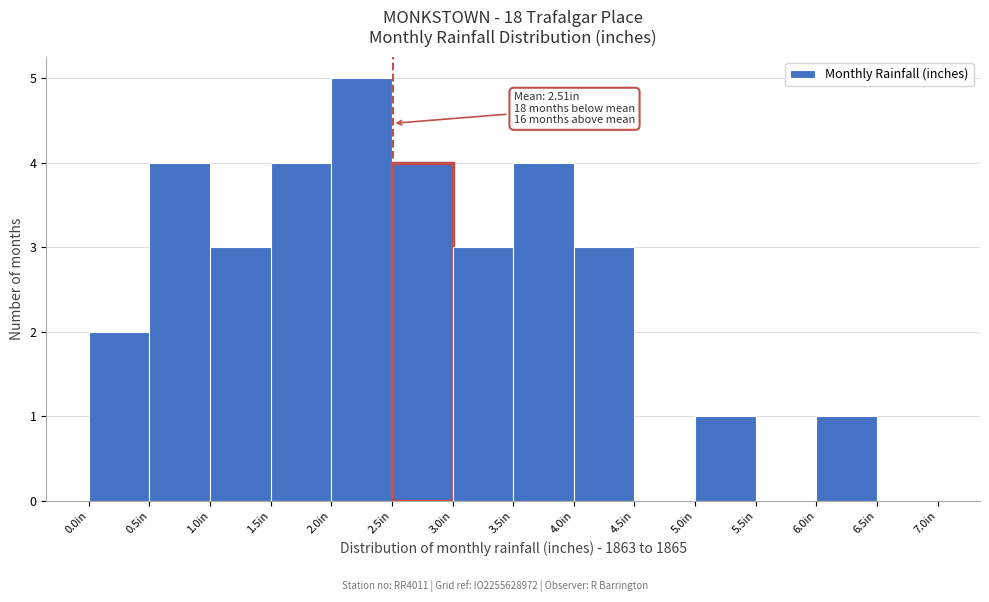

Which range on the x-axis has the tallest bar?

2.0 to 2.5